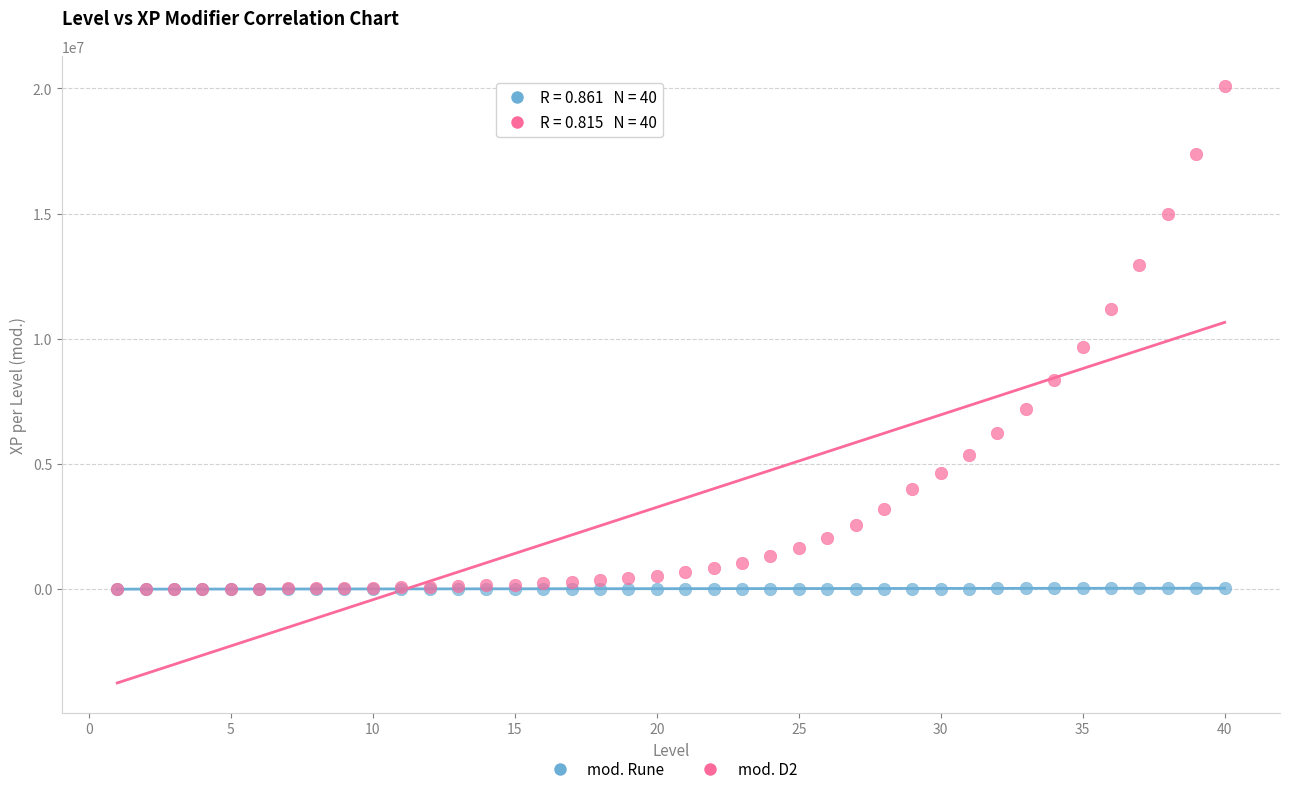

Which series reaches the maximum Y coordinate?

mod. D2